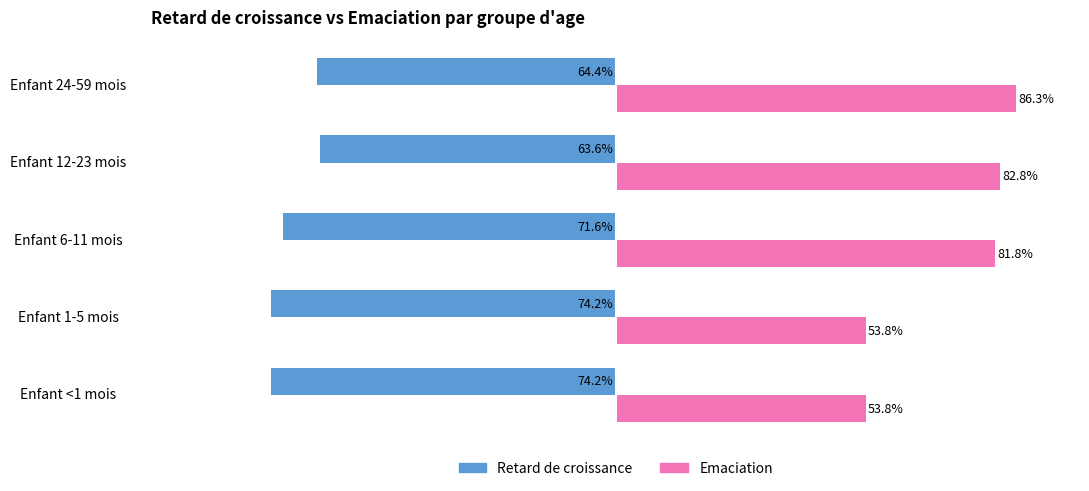

Which series has the largest total across all categories?

Emaciation